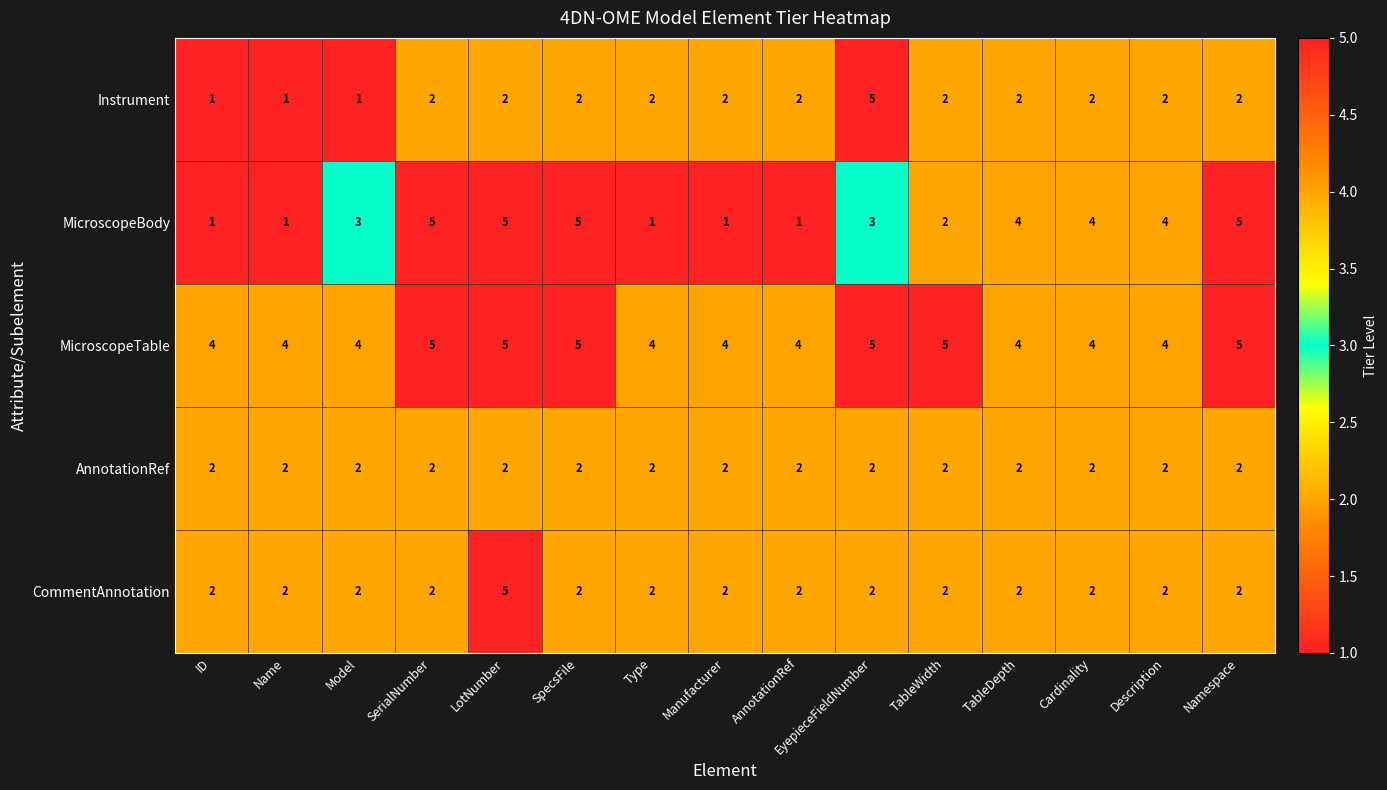

What is the difference between the highest and lowest values at Model?

3